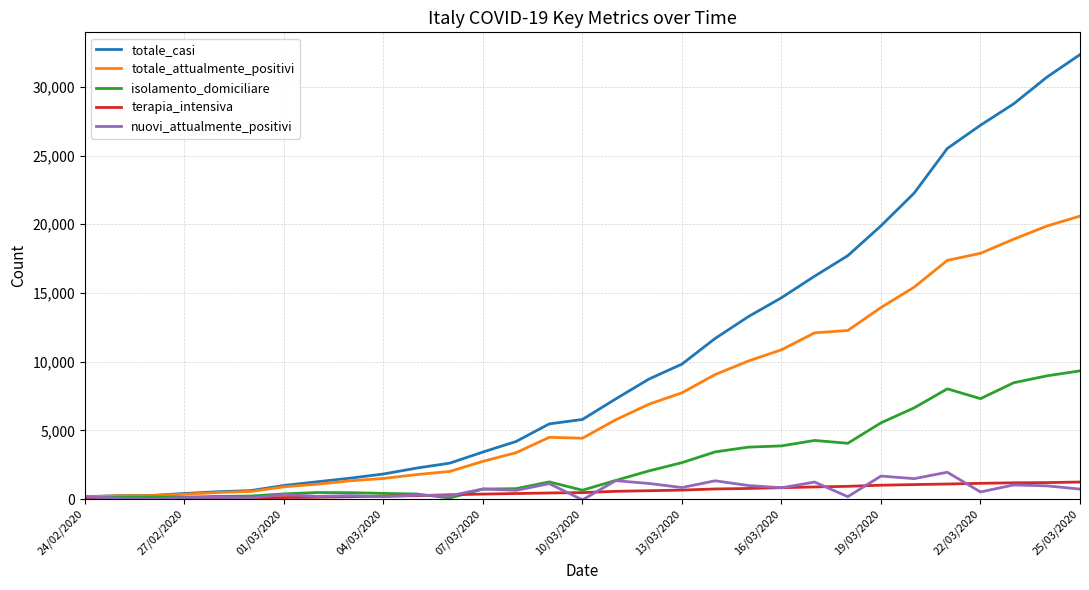

Which series has the widest spread of values?

totale_casi